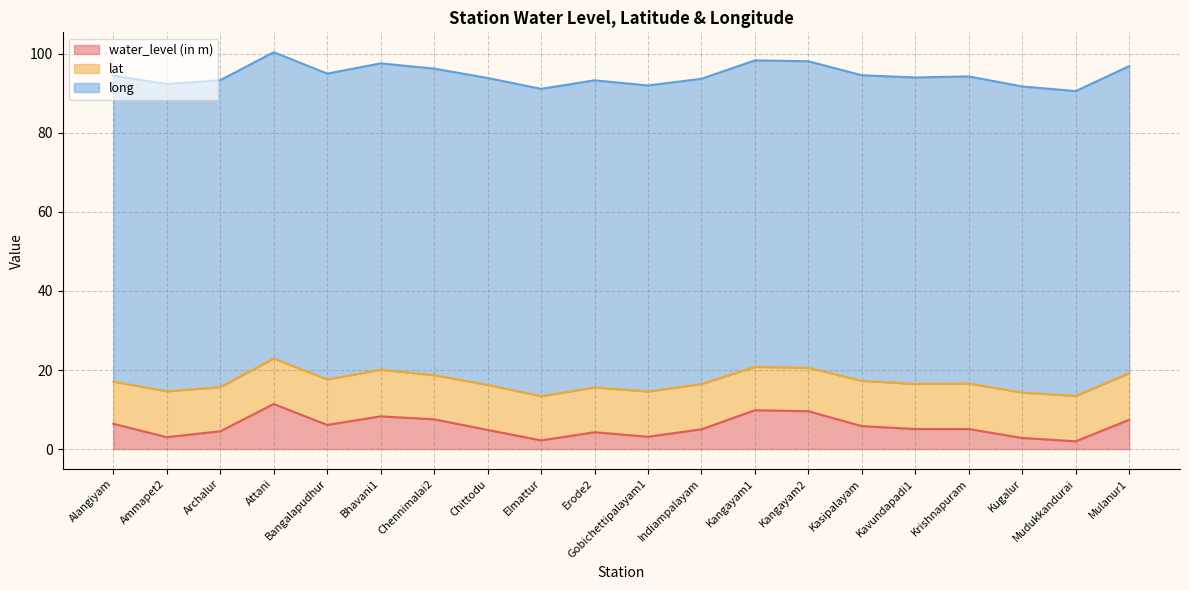

What is the label of the 15th point from the left?

Kasipalayam